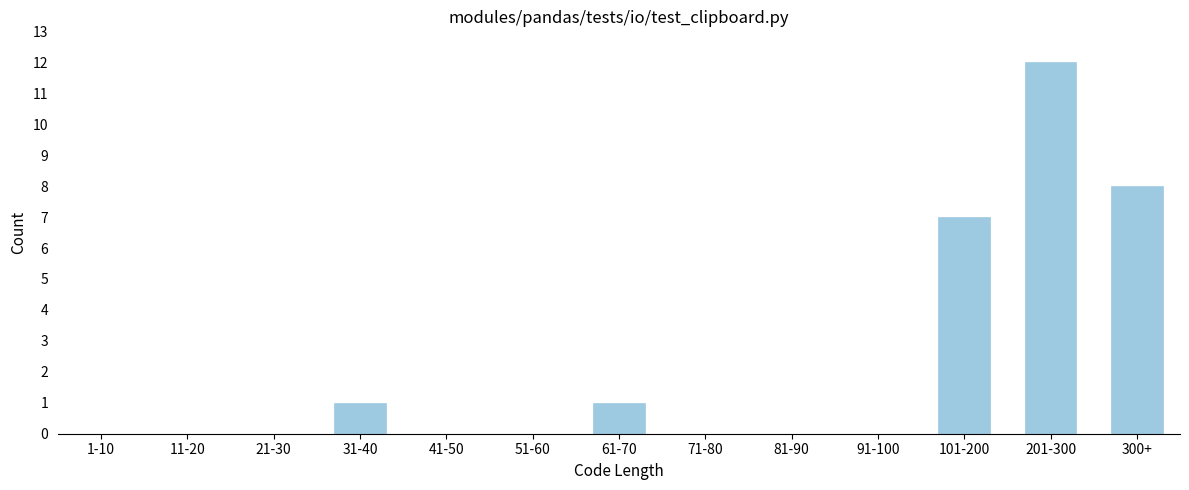

Reading right to left, list all the values displayed in this chart.

300+=8	201-300=12	101-200=7	91-100=0	81-90=0	71-80=0	61-70=1	51-60=0	41-50=0	31-40=1	21-30=0	11-20=0	1-10=0